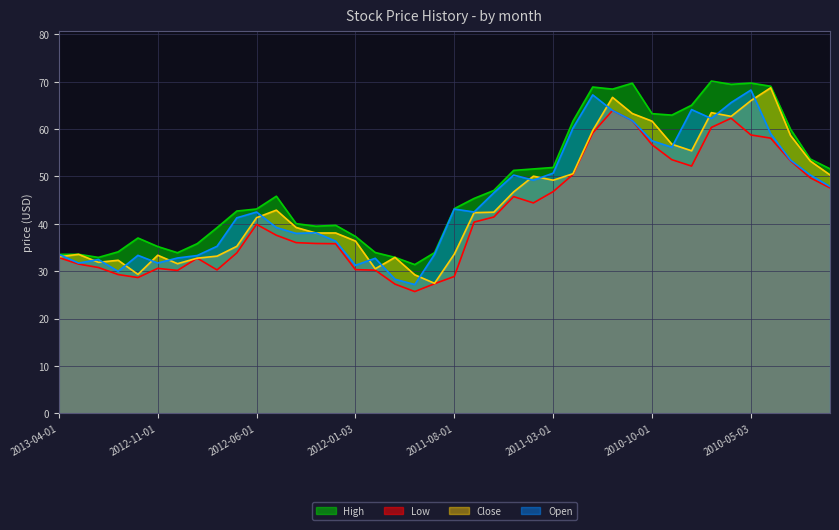

Which category has the lowest value across all series?

2011-10-03